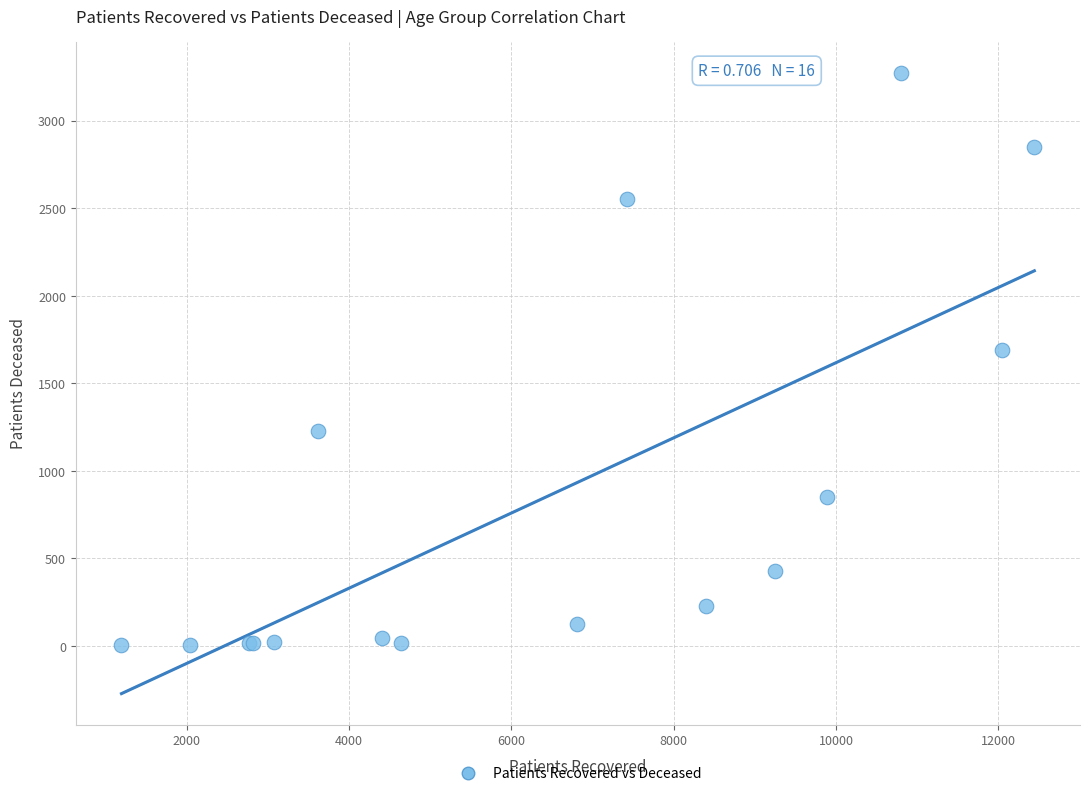

What Y value in the scatter plot is closest to 1638?

1688